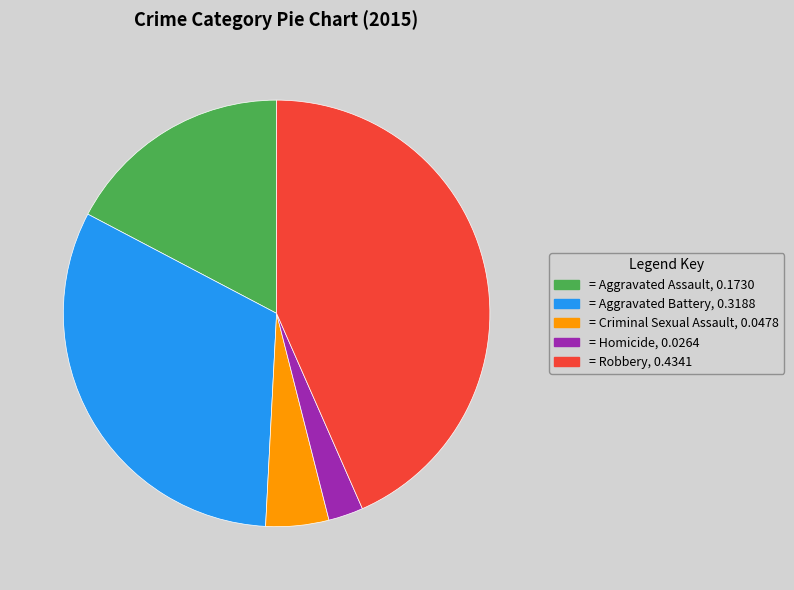

Is there a majority slice in this chart?

No